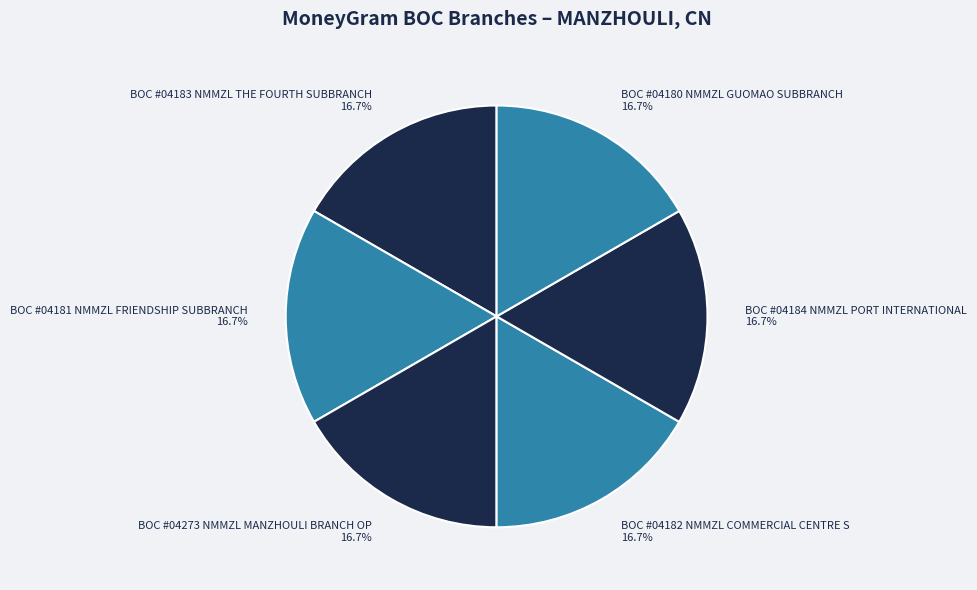

Does BOC #04181 NMMZL FRIENDSHIP SUBBRANCH account for over 50% of the chart?

No